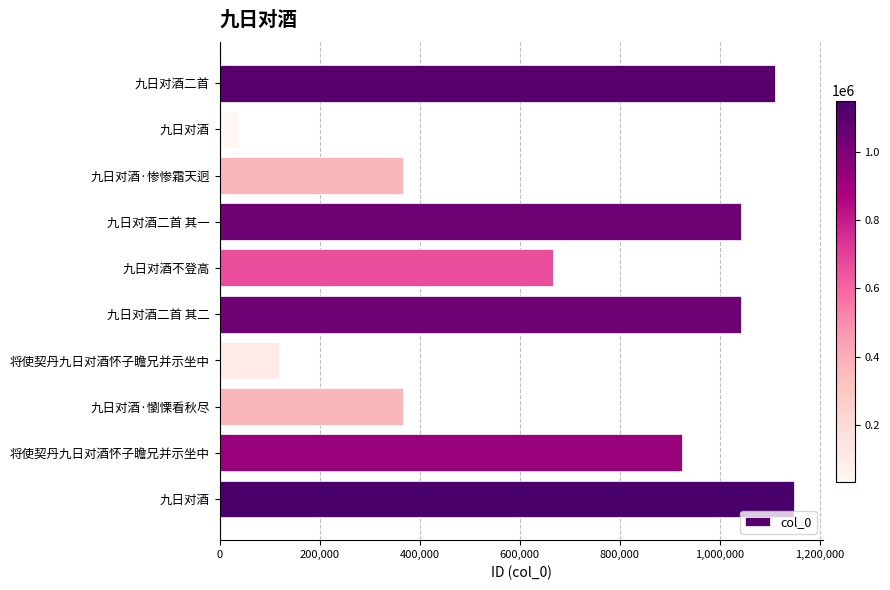

Are the bars horizontal?

Yes